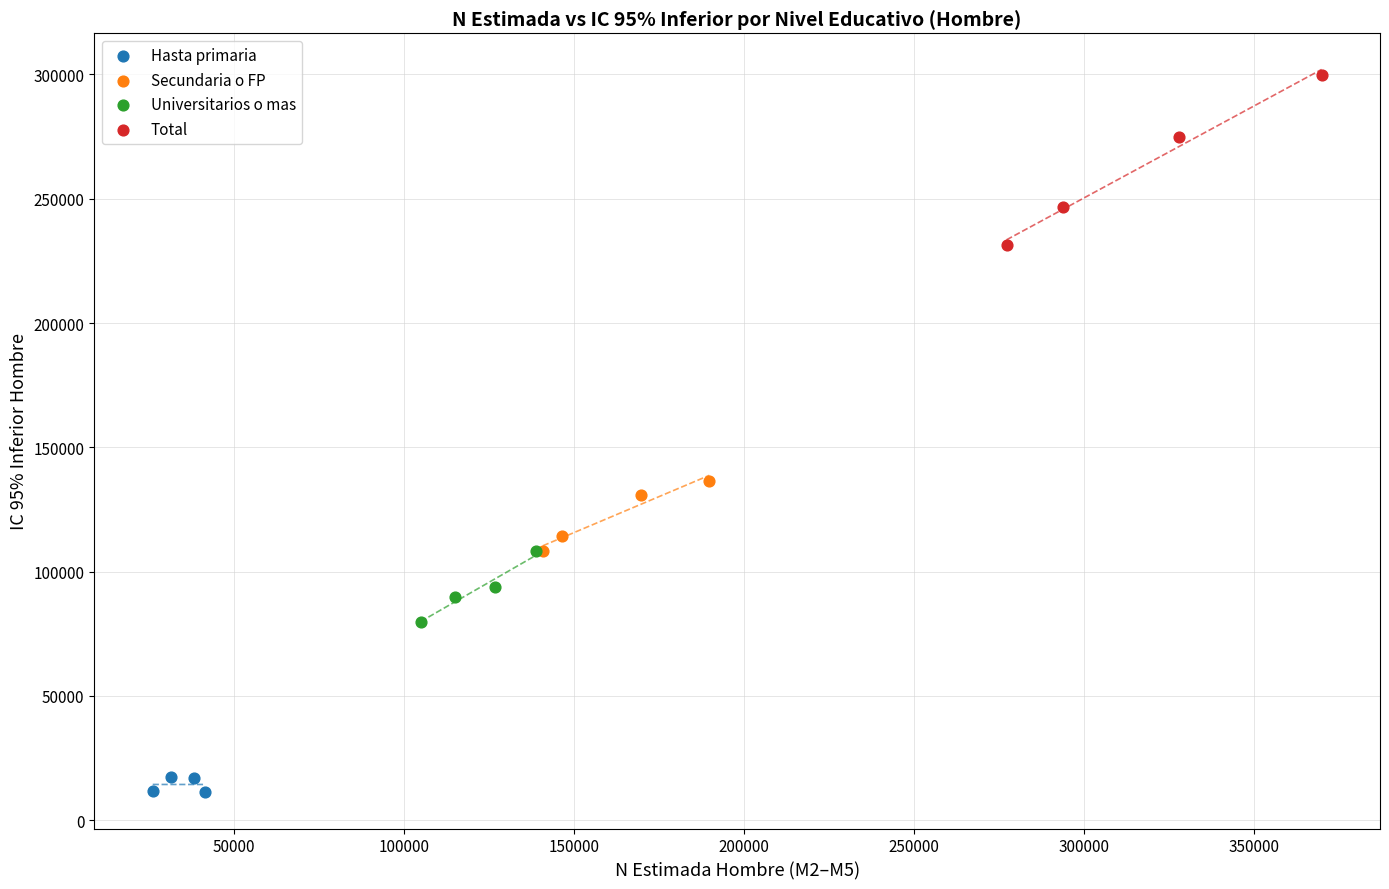

Which series has the largest Y range (max minus min)?

Total